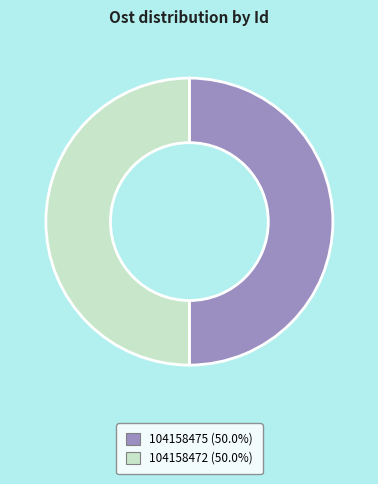

What is the ratio of the value at 104158472 (50.0%) to the value at 104158475 (50.0%)?

1.0